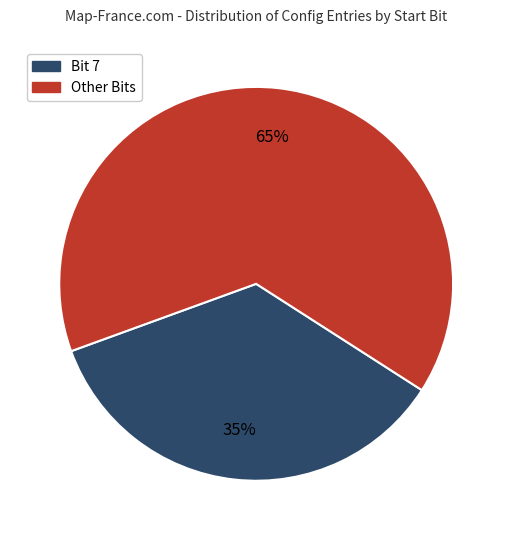

To the nearest percent, what is the average slice percentage?

50%